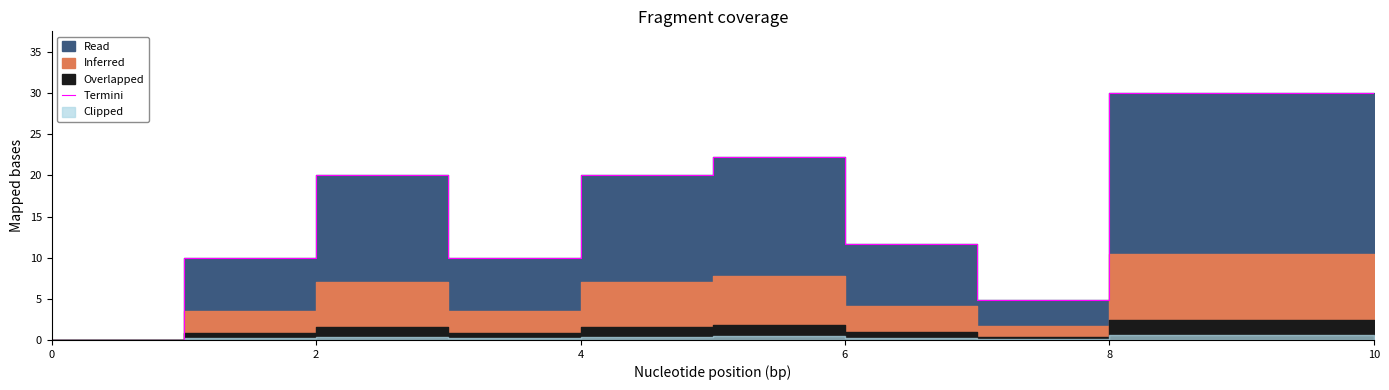

How many data points are less than 20?

5